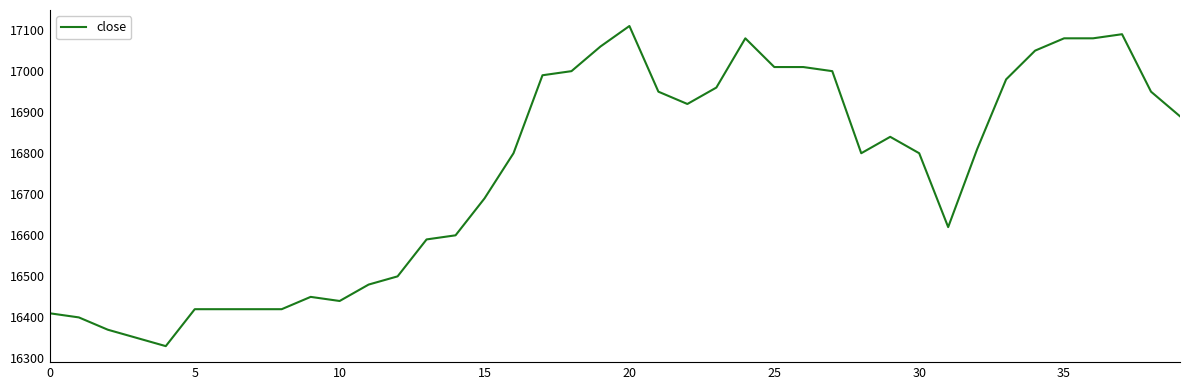

What is the difference between the maximum and minimum values?

780